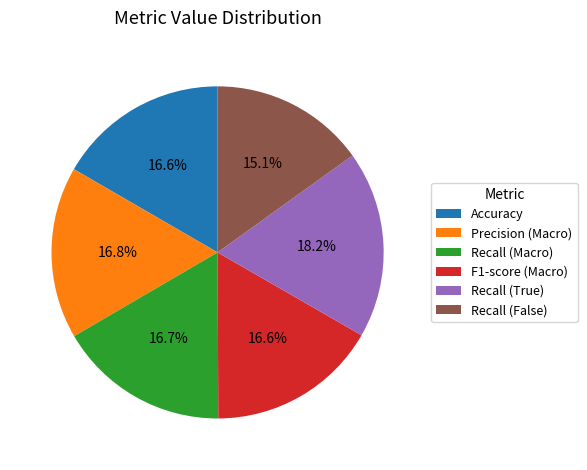

The Precision (Macro) slice represents 17% of the pie. True or false?

True